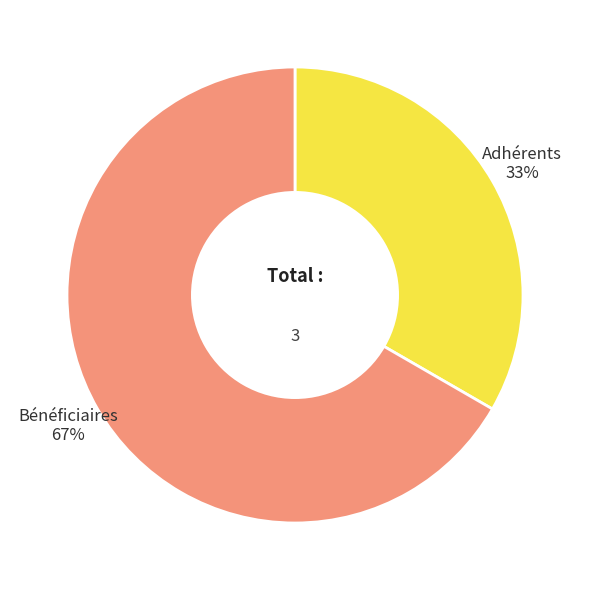

To the nearest percent, what is the average slice percentage?

50%